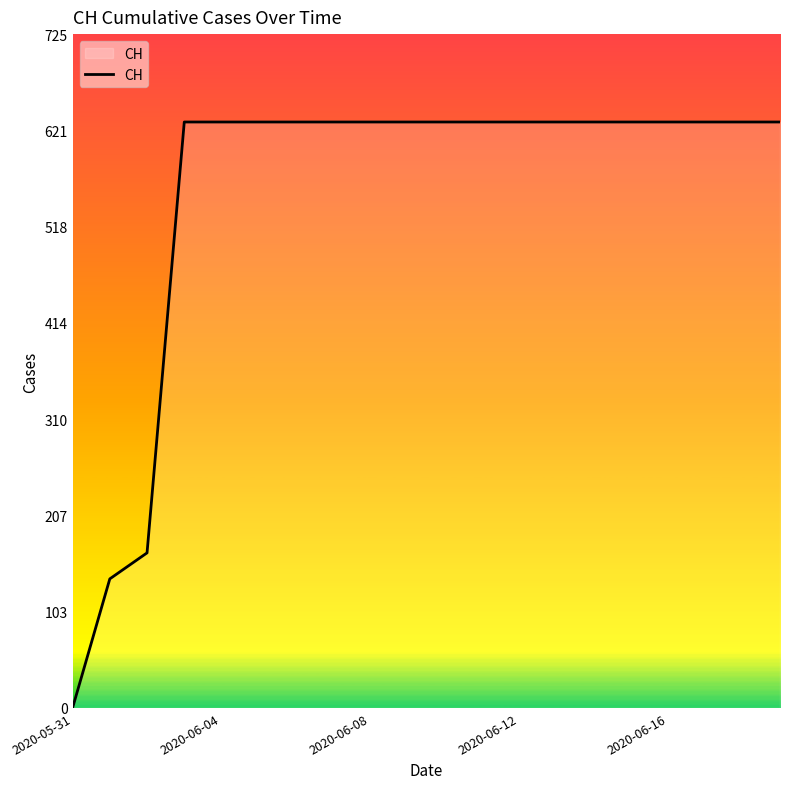

How many values are below 631?

3